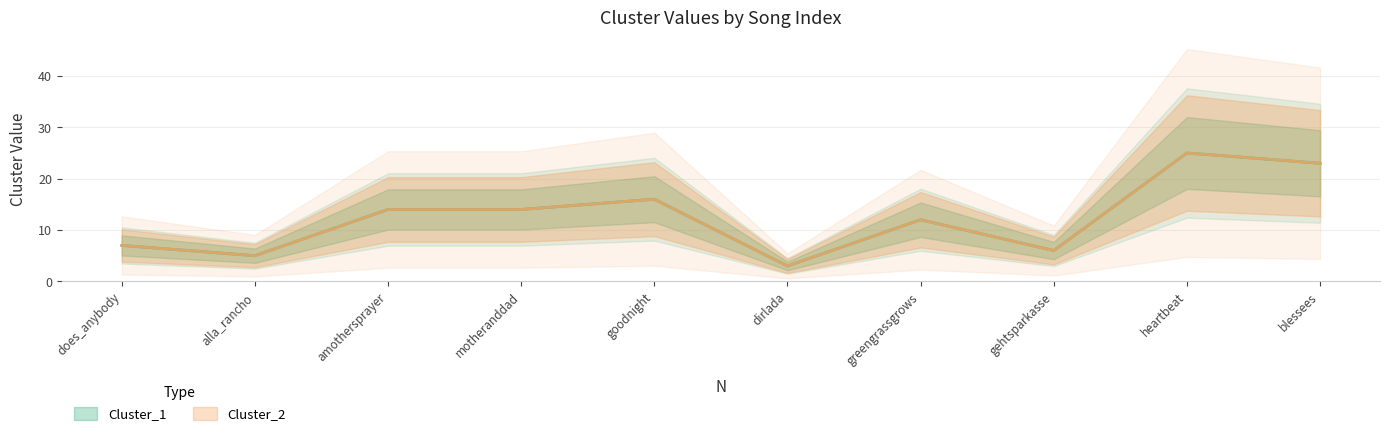

At which label does Cluster_1 first exceed 14?

goodnight